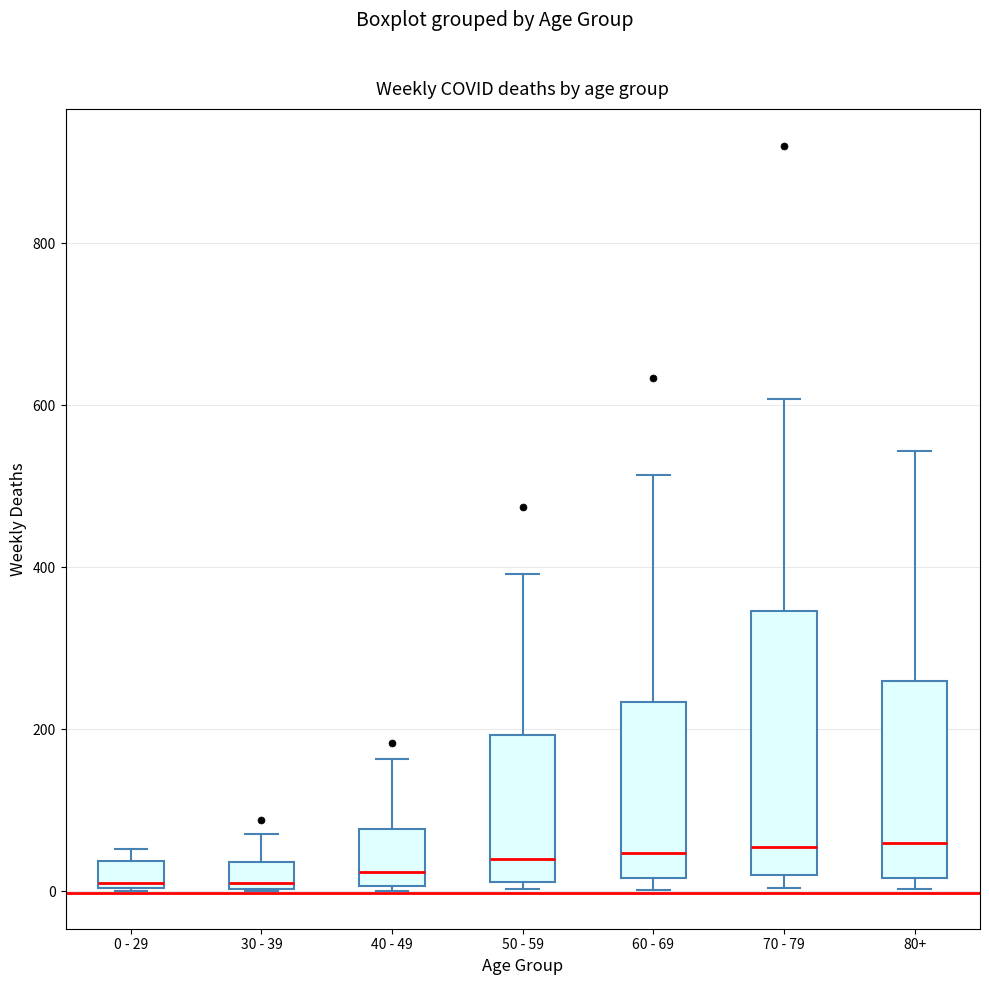

Comparing the boxes themselves (not the whiskers), which one is the tallest?

70 - 79